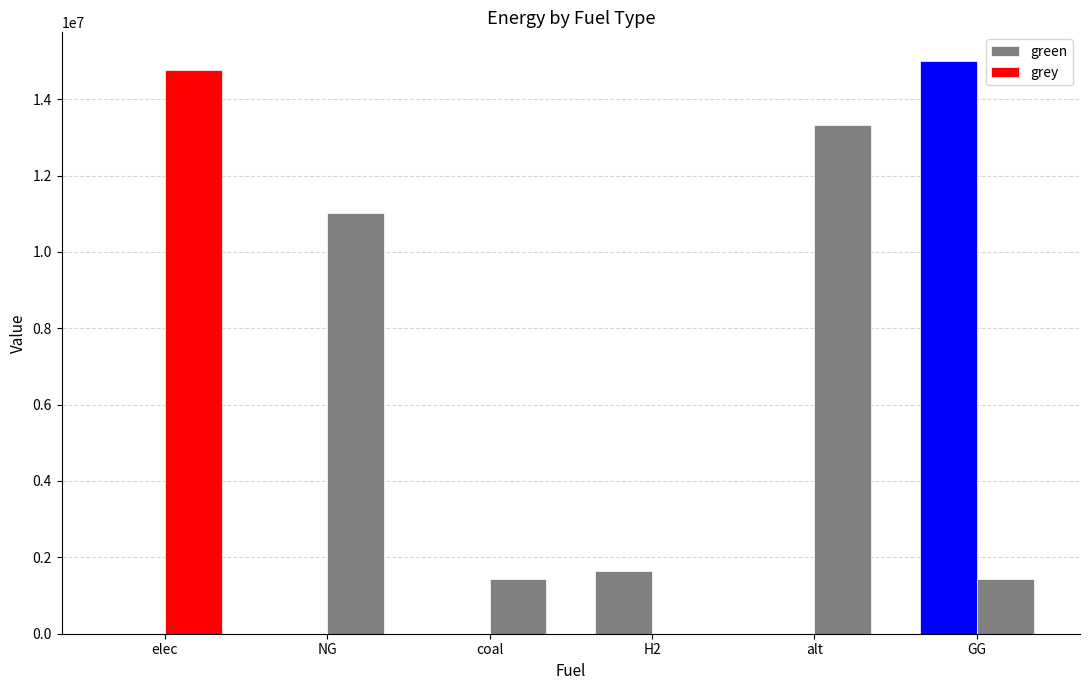

Reading left to right, transcribe all the data shown in this chart.

green: elec=0.0	NG=0.0	coal=0.0	H2=1638658.5	alt=0.0	GG=15000000.0
grey: elec=14769831.9	NG=11030649.4	coal=1422874.1	H2=-0.0	alt=13313650.6	GG=1431041.7